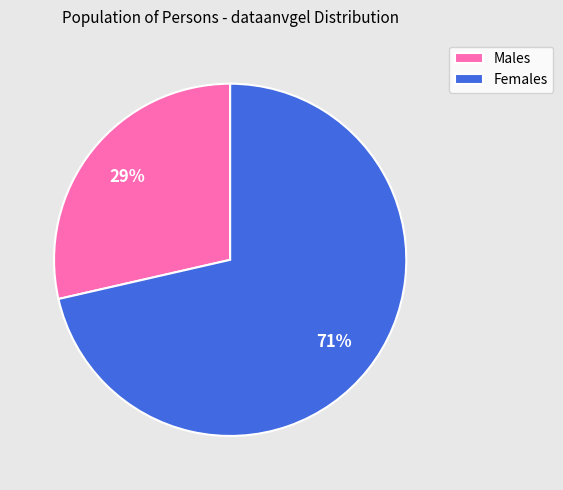

Does any single category account for the majority?

Yes